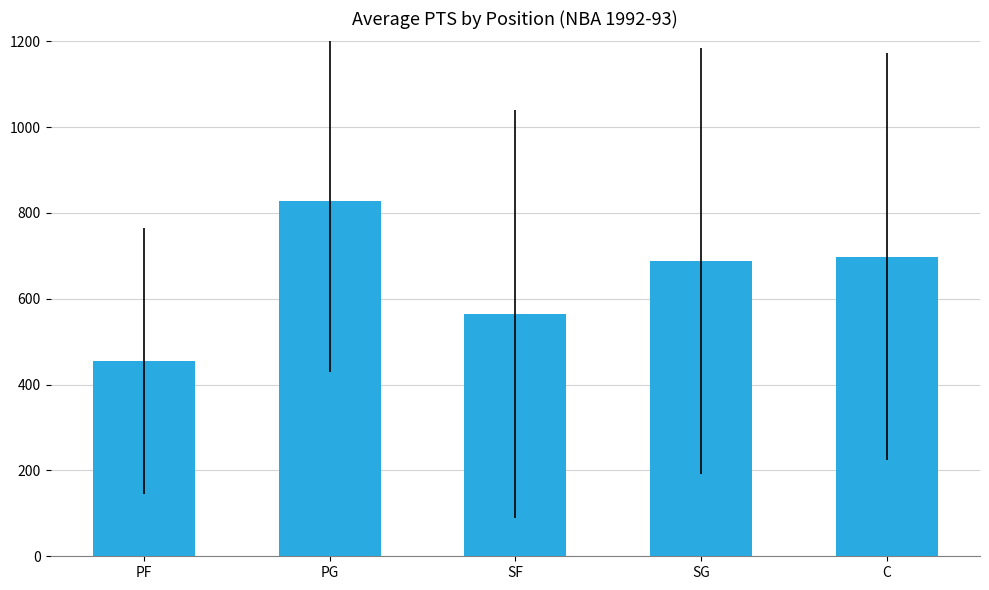

What is the value of the 2nd bar from the left?

828.2